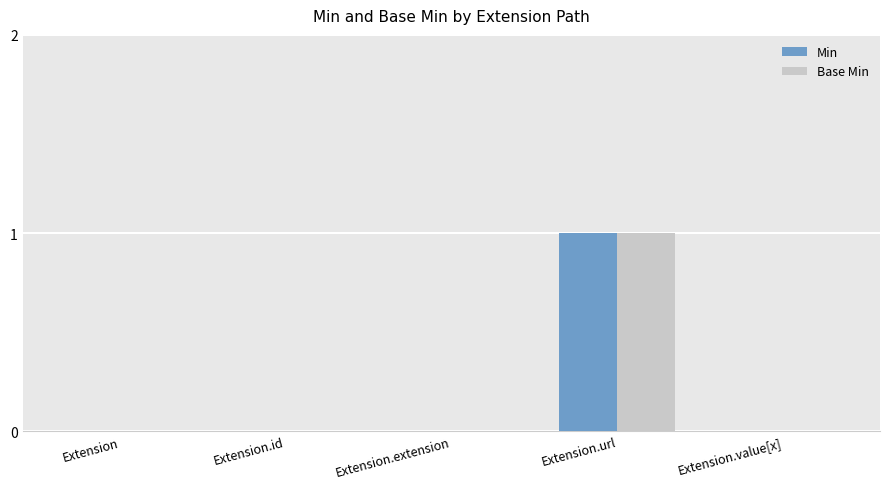

Which category has the highest value in the Base Min series?

Extension.url